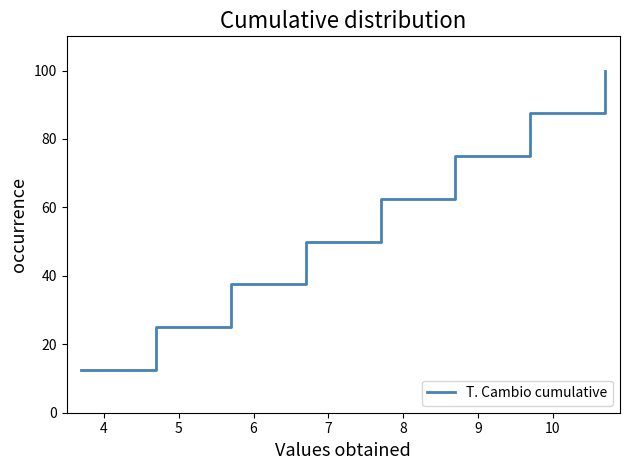

What is the difference between the maximum and minimum values?

87.5